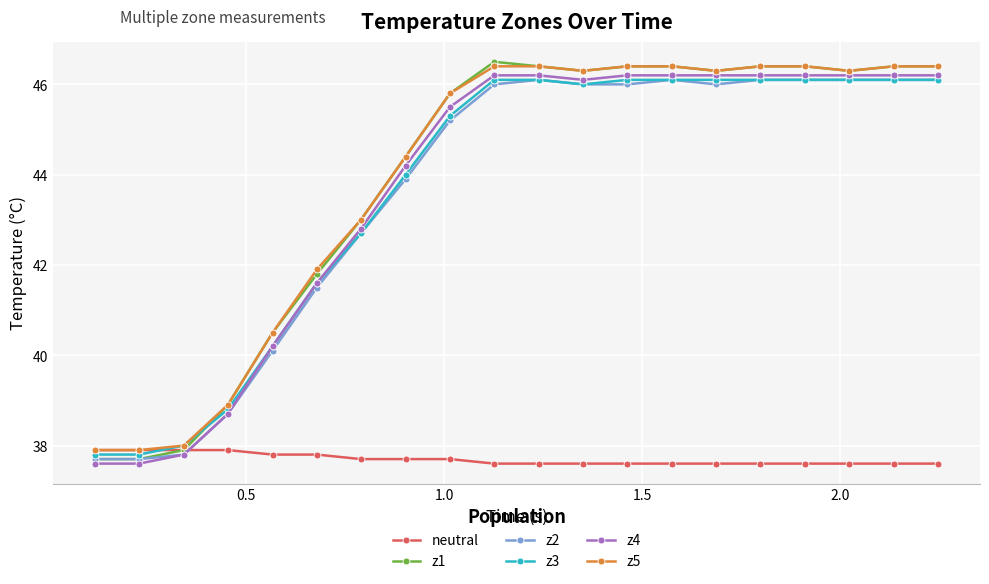

Which series has the largest range (max minus min)?

z1